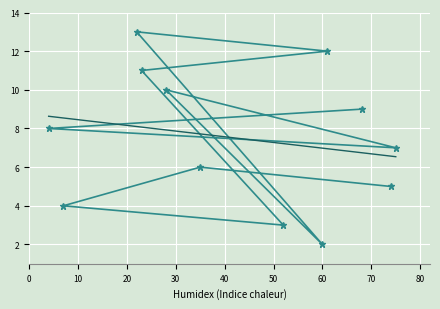

True or false: the data shows 12.1 at 4.

False